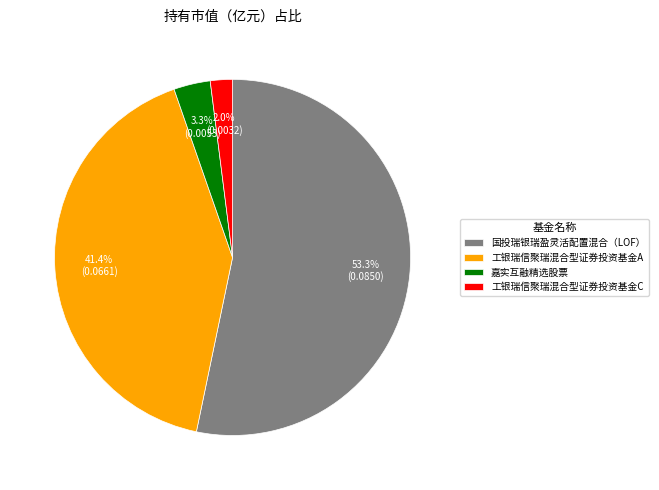

Do 工银瑞信聚瑞混合型证券投资基金C and 嘉实互融精选股票 together represent more than half of the pie?

No